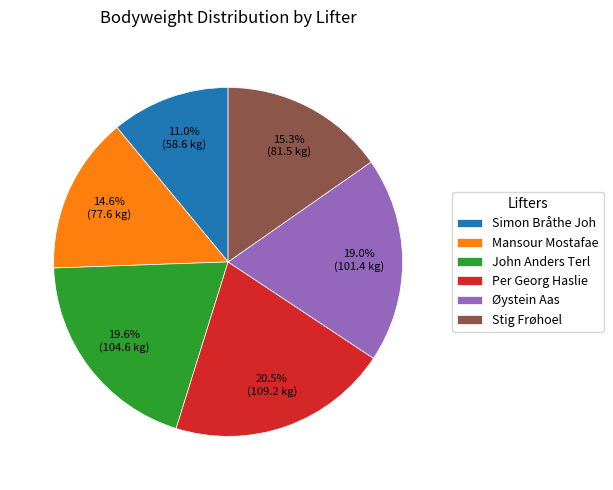

True or false: Stig Frøhoel accounts for 15% of the total.

True